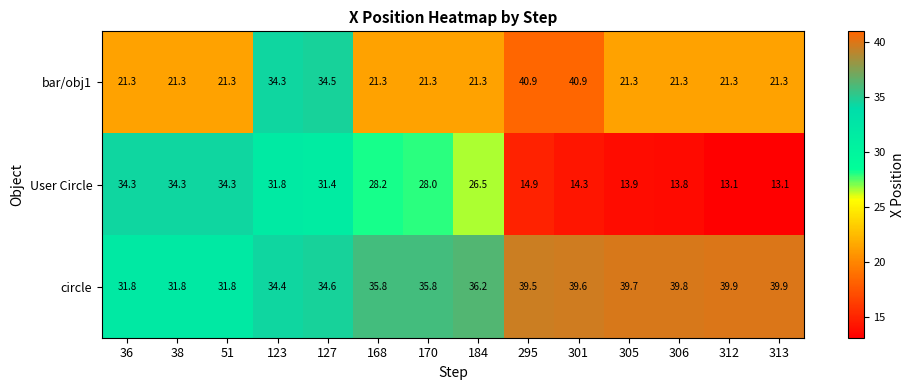

What is the minimum value for User Circle?

13.1